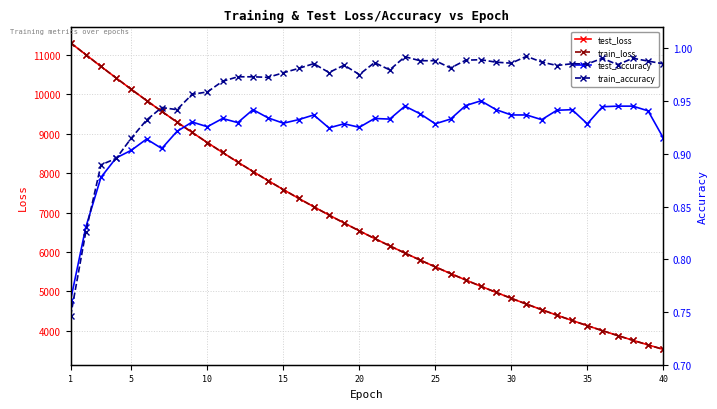

What is the lowest value of the train_loss series?

3531.2